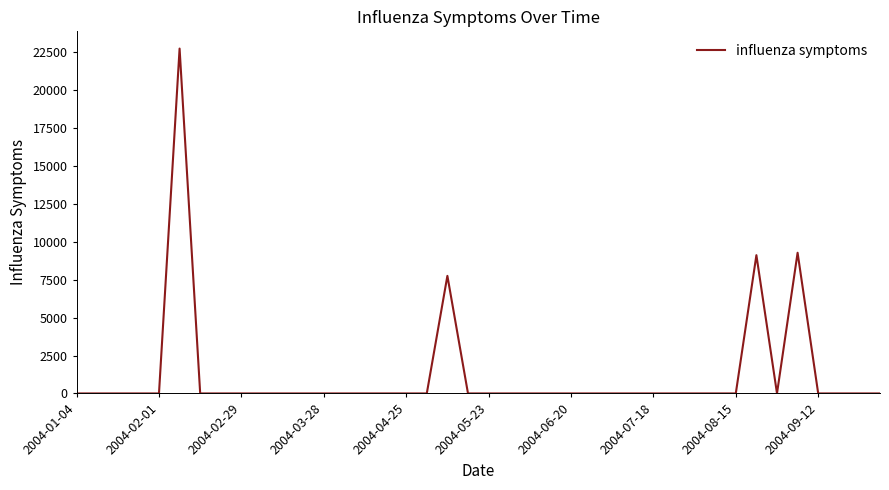

How many categories are shown in the chart?

40